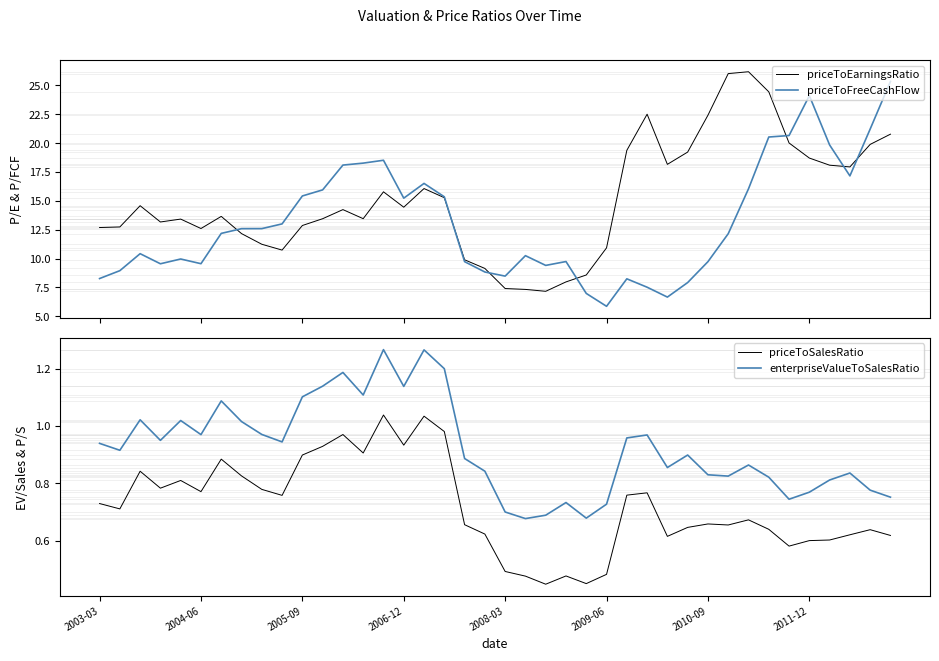

What is the minimum value for priceToFreeCashFlow?

5.9